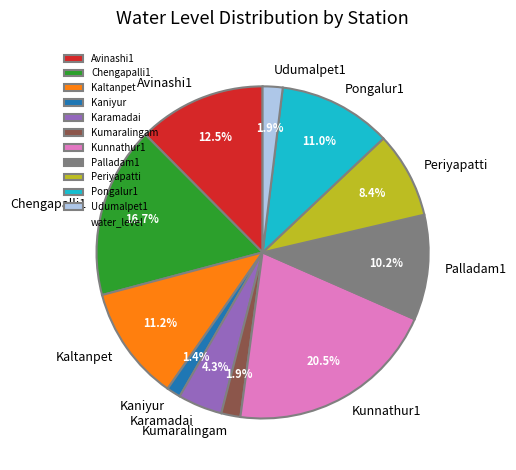

What percentage is NOT represented by Kaltanpet?

88.8%